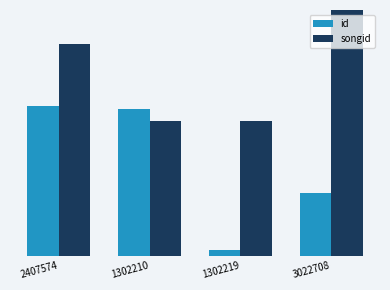

What is the value of the songid bar at the 4th from the left?

2697628